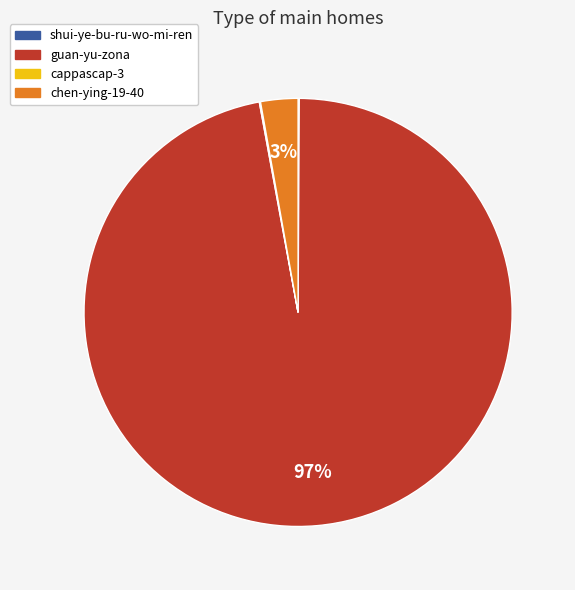

What is the largest slice in the pie chart?

guan-yu-zona